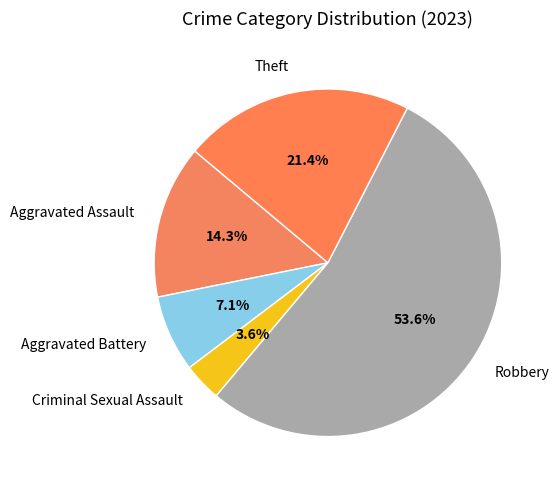

What is the smallest slice in the pie chart?

Criminal Sexual Assault